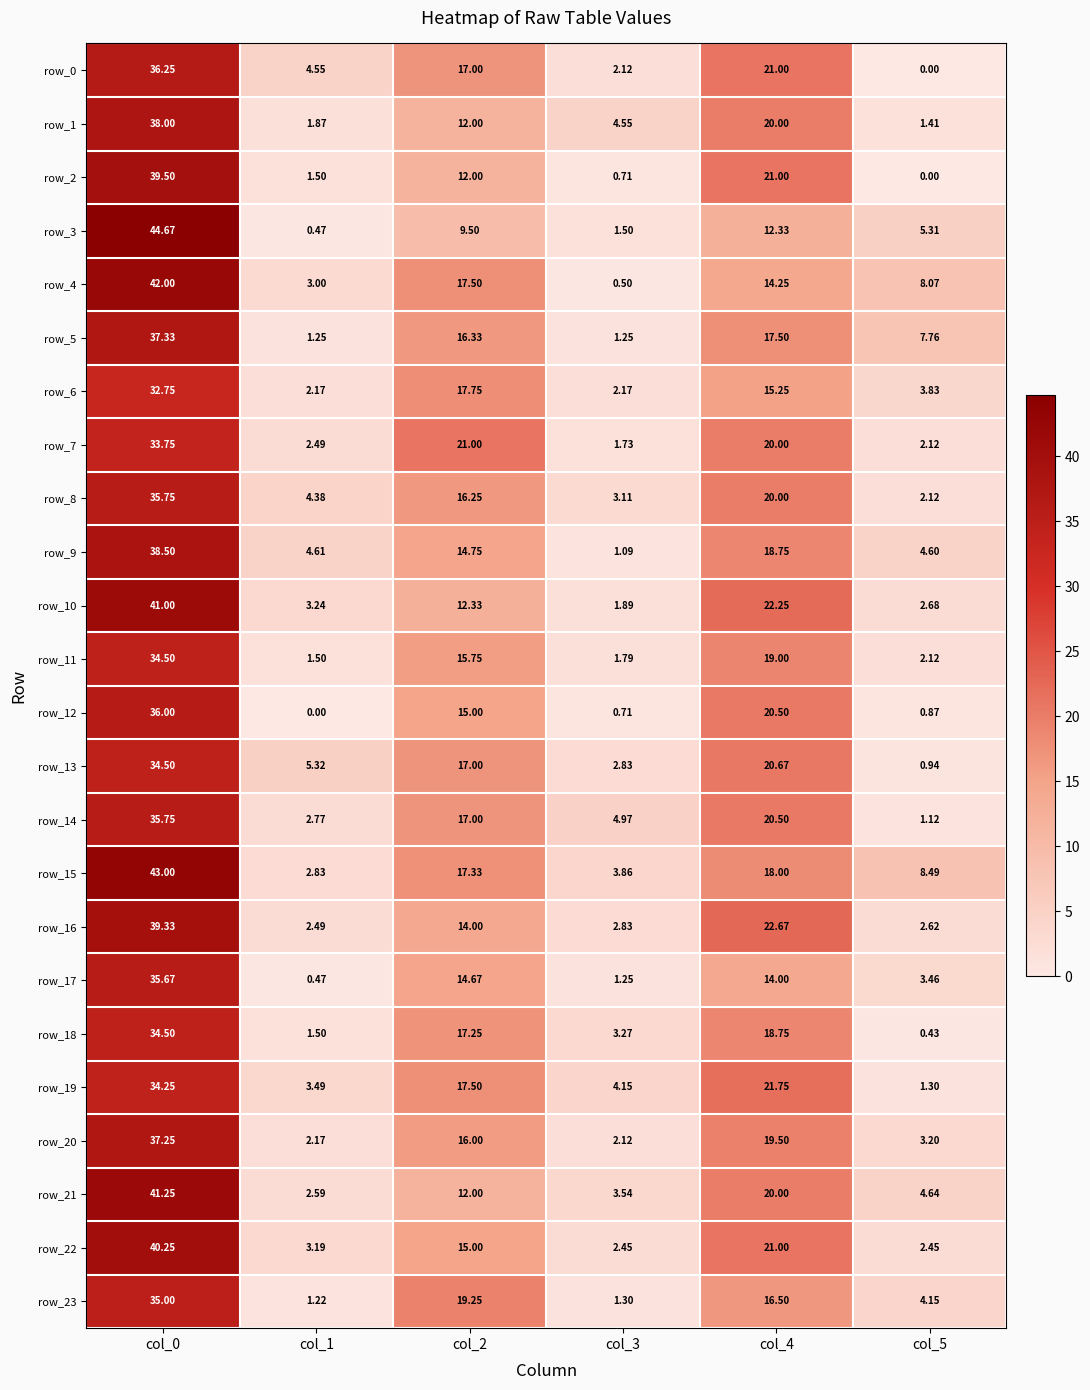

What is the sum of all row_10 values?

83.4